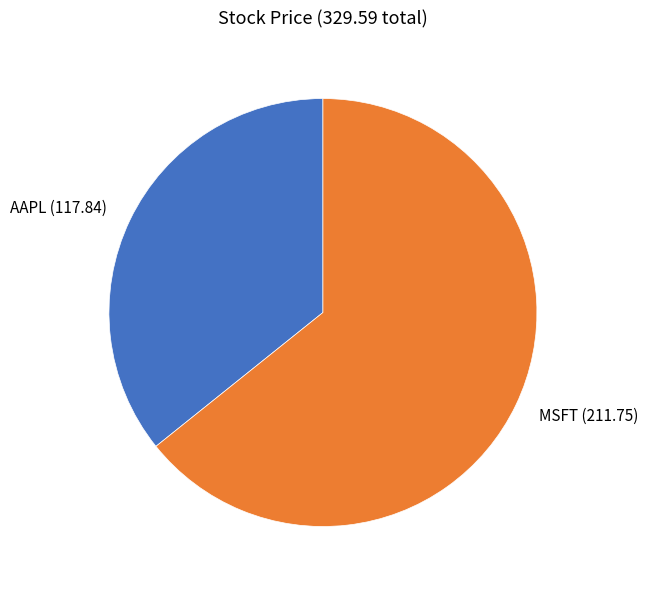

Is it true that AAPL is 25% of the pie?

False